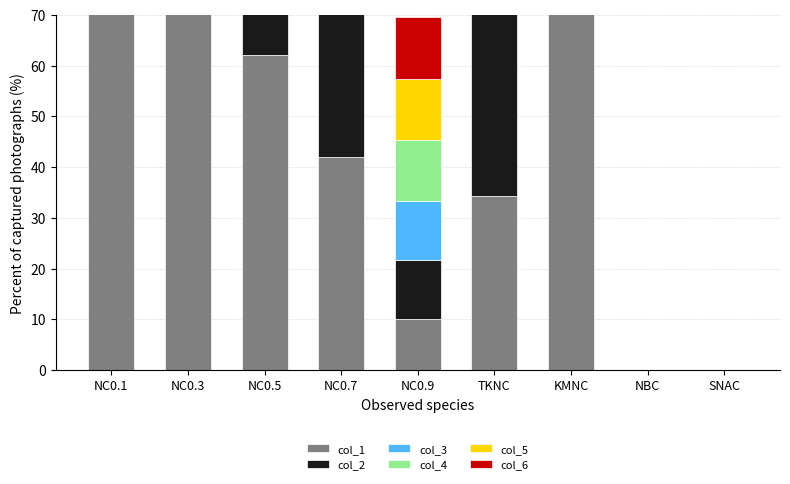

What value does the col_1 series have at KMNC?

98.2